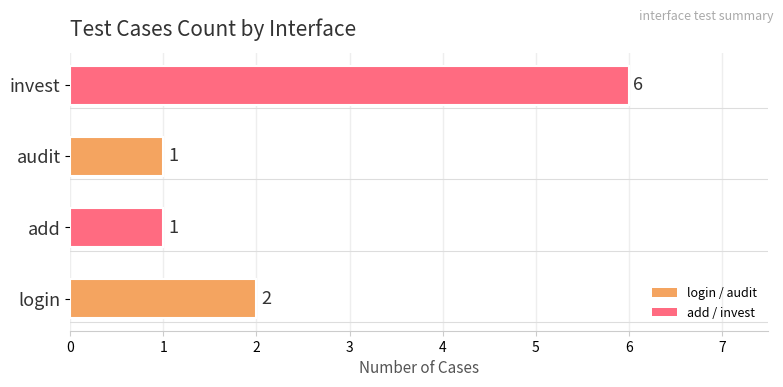

Are the bars grouped side by side (vs. stacked)?

No